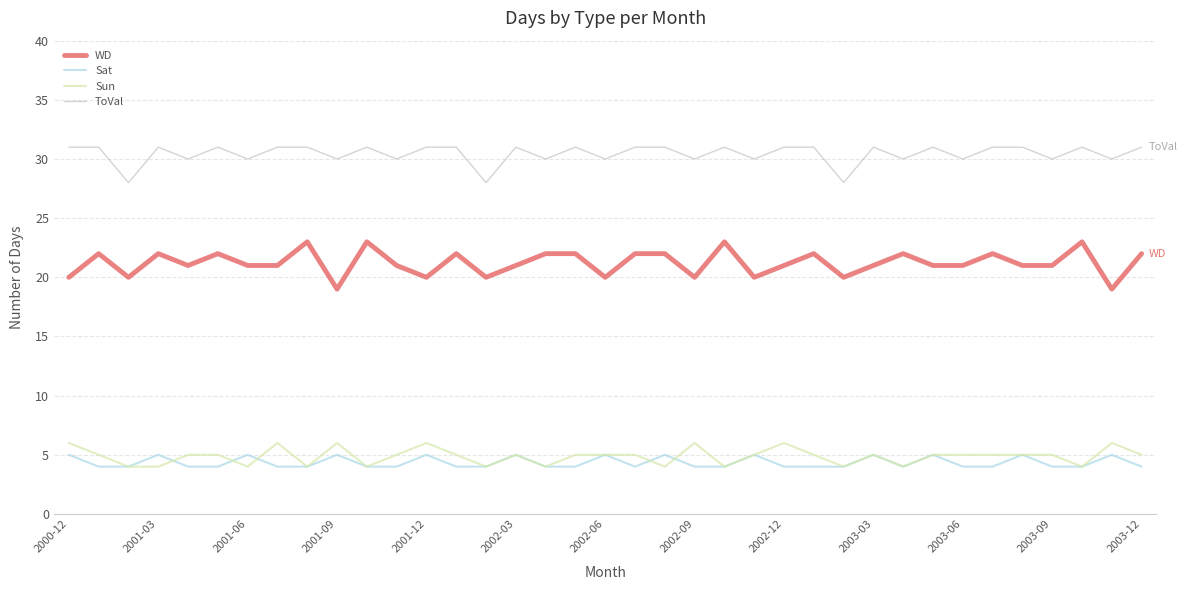

What is the maximum value shown in the chart?

31